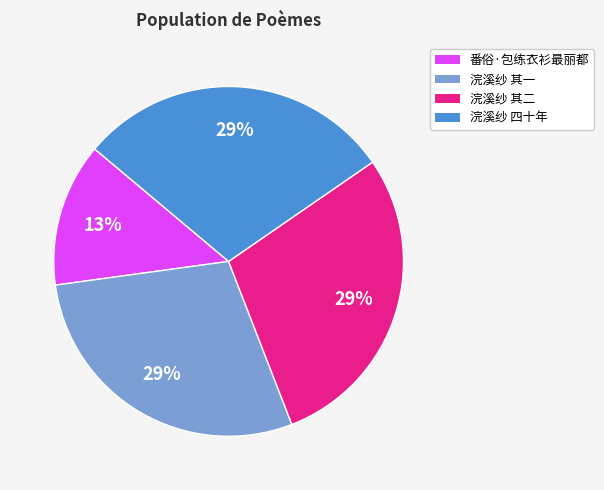

Do 浣溪纱 其一 and 浣溪纱 四十年 together represent more than half of the pie?

Yes